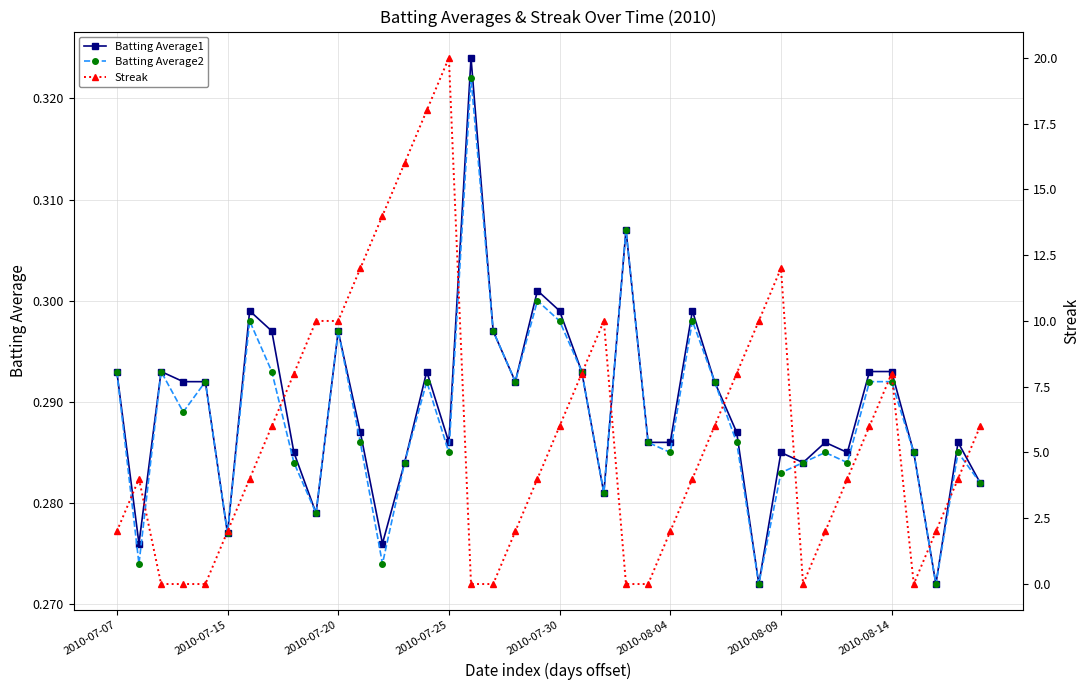

Is this an area chart (filled region under the line)?

No